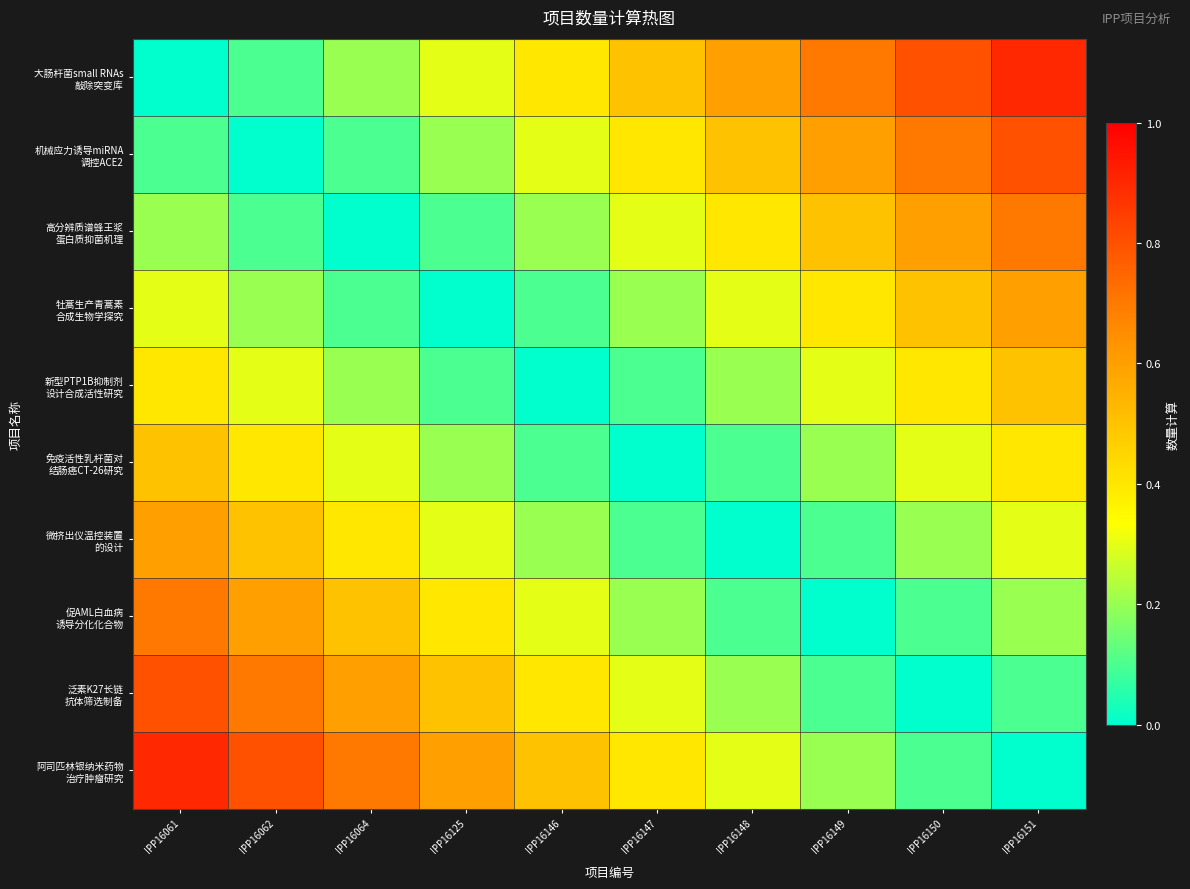

At how many categories does at least one series exceed 0?

10